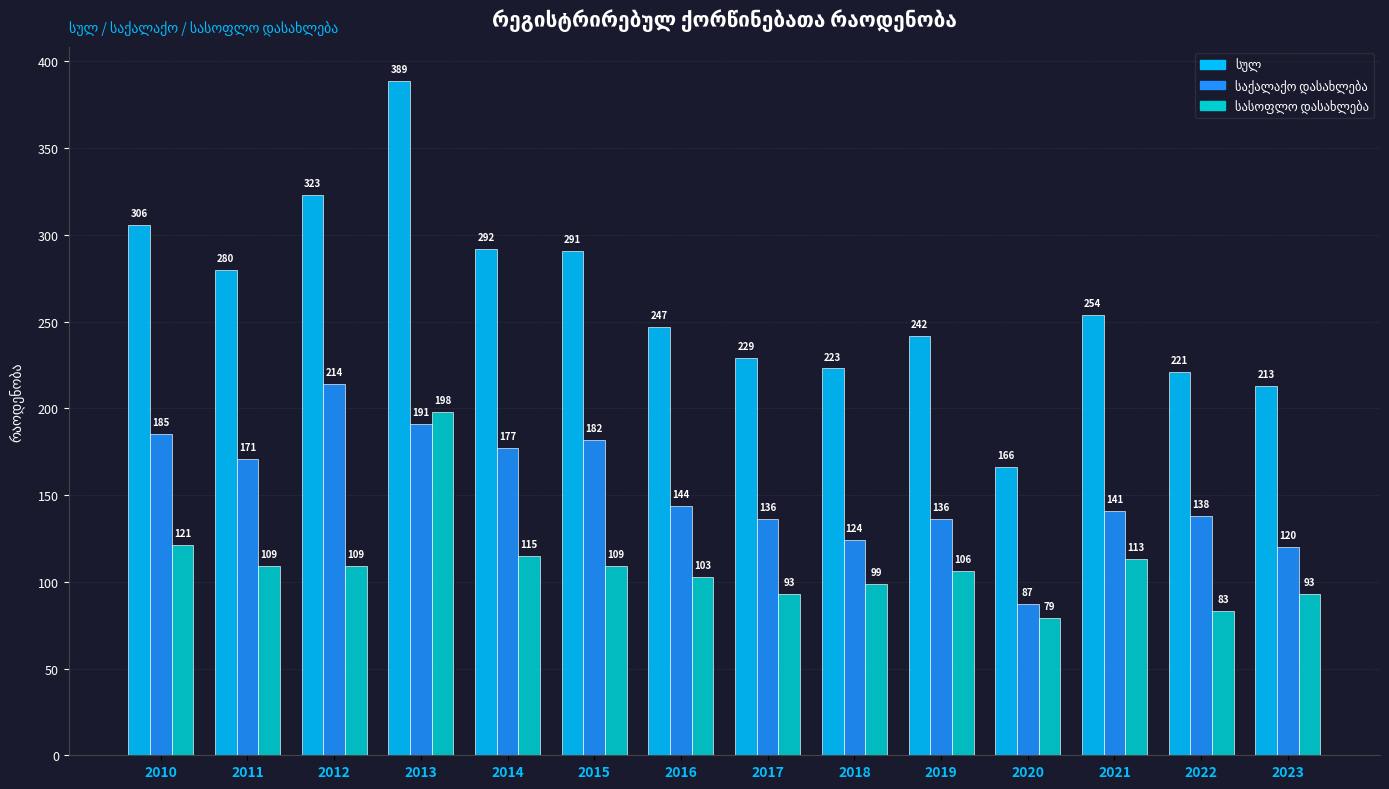

At which category is the sum across all series the highest?

2013